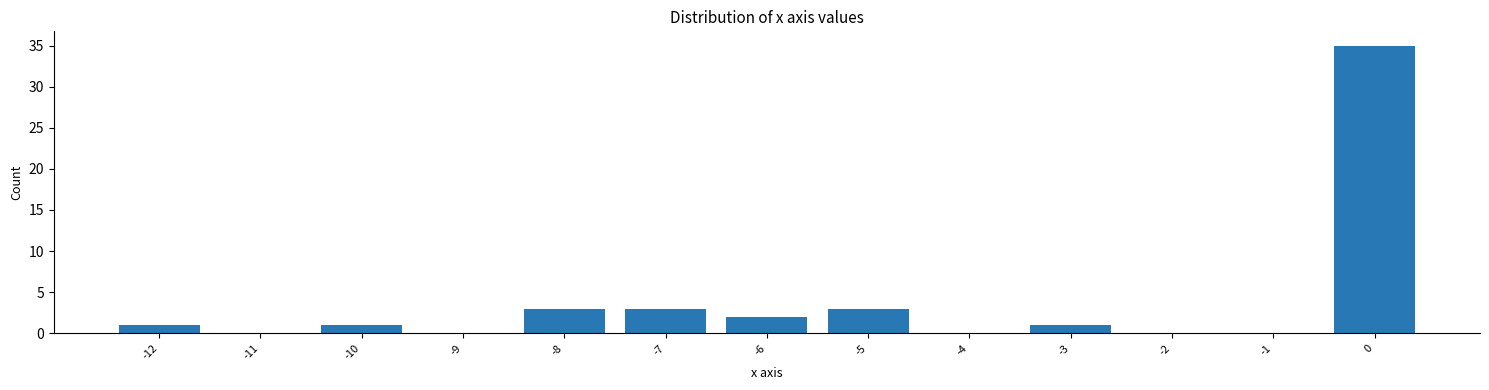

How tall is the bar that spans -10.5 to -9.5 on the x-axis? The values are not printed on the chart, so give them approximately, as read against the axis.

1